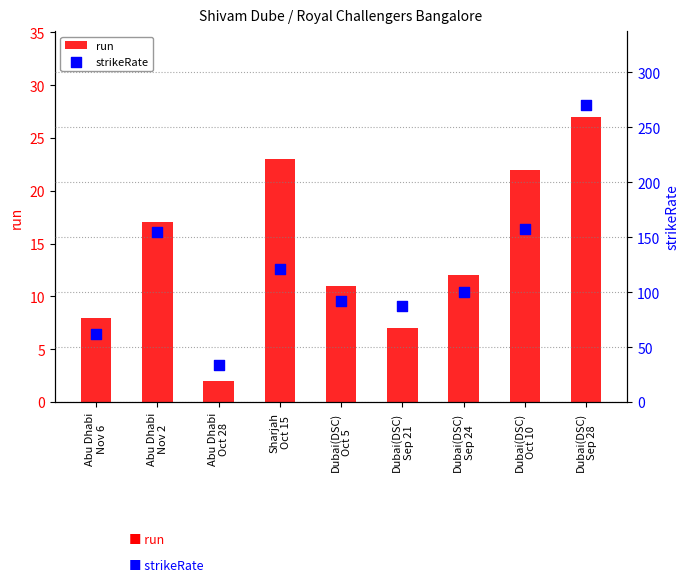

Which series contains the highest Y value?

strikeRate